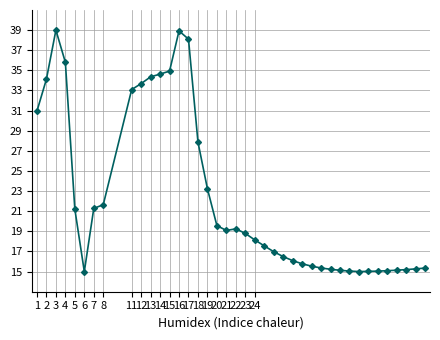

What is the smallest value displayed?

15.0